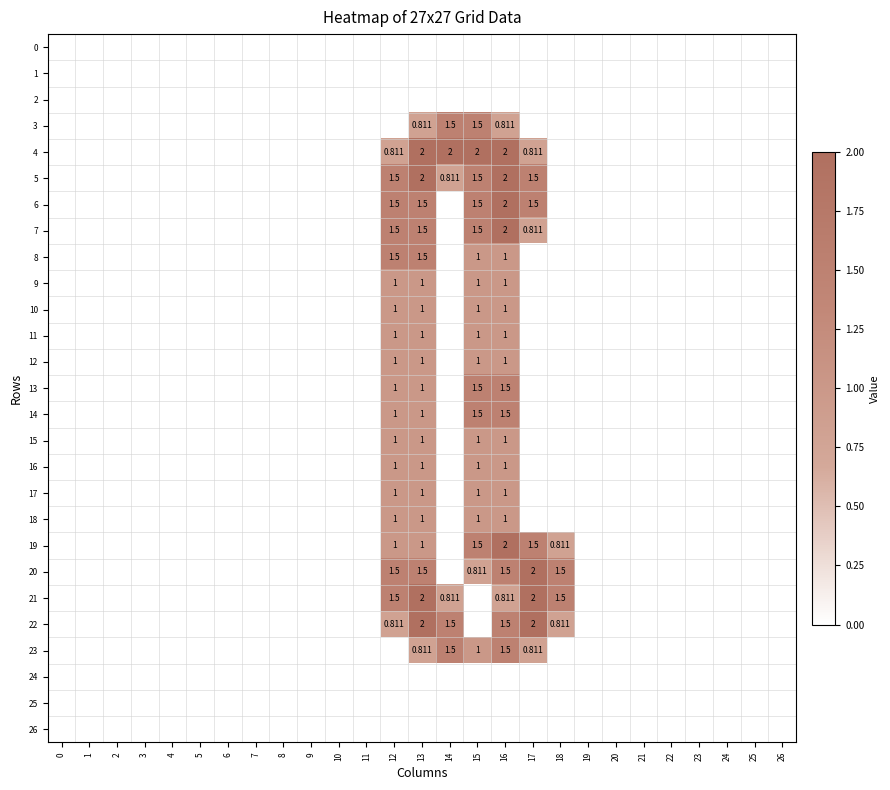

Is it true that 17 equals 0.0 at 10?

True